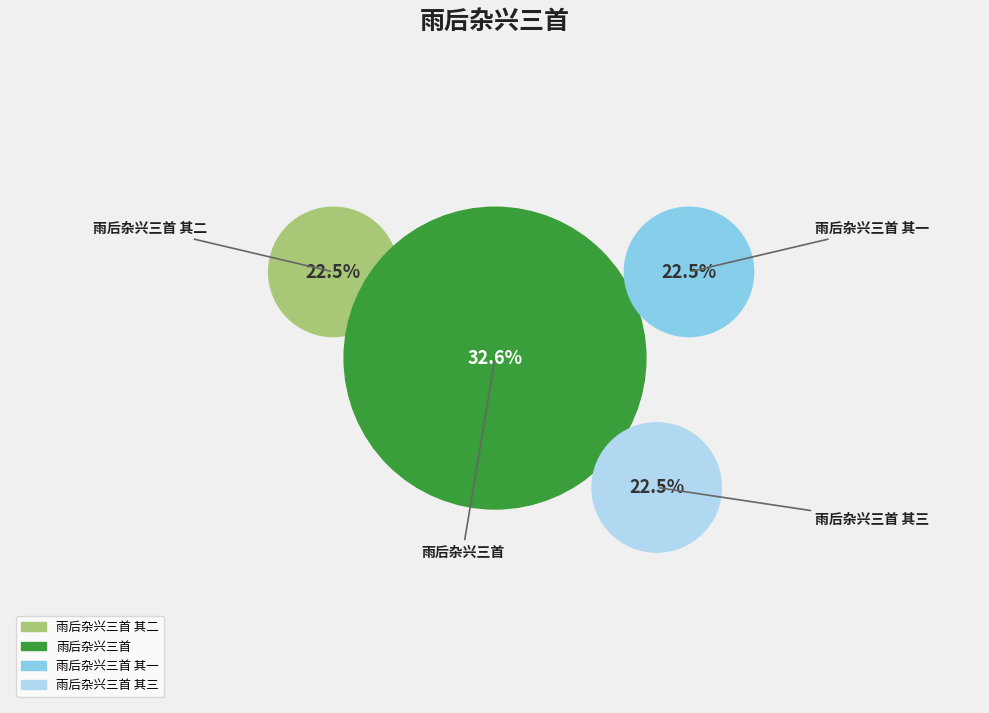

Is it true that 雨后杂兴三首 其三 is 10% of the pie?

False